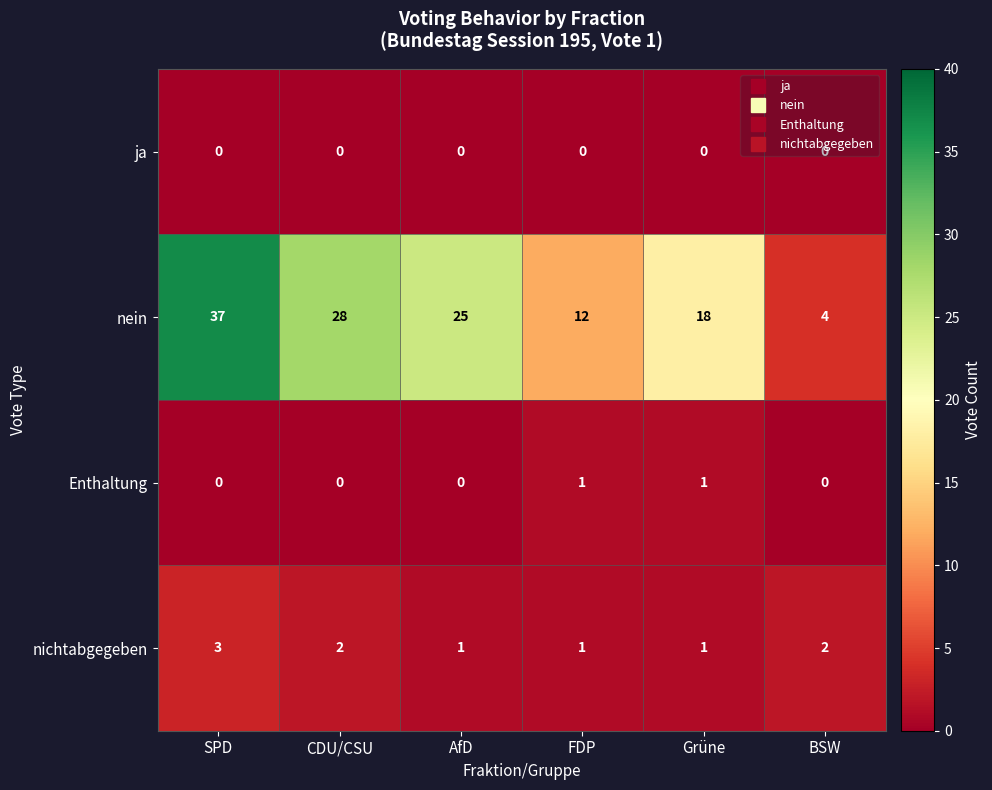

Rank the series by their maximum value, from highest to lowest.

nein, nichtabgegeben, Enthaltung, ja